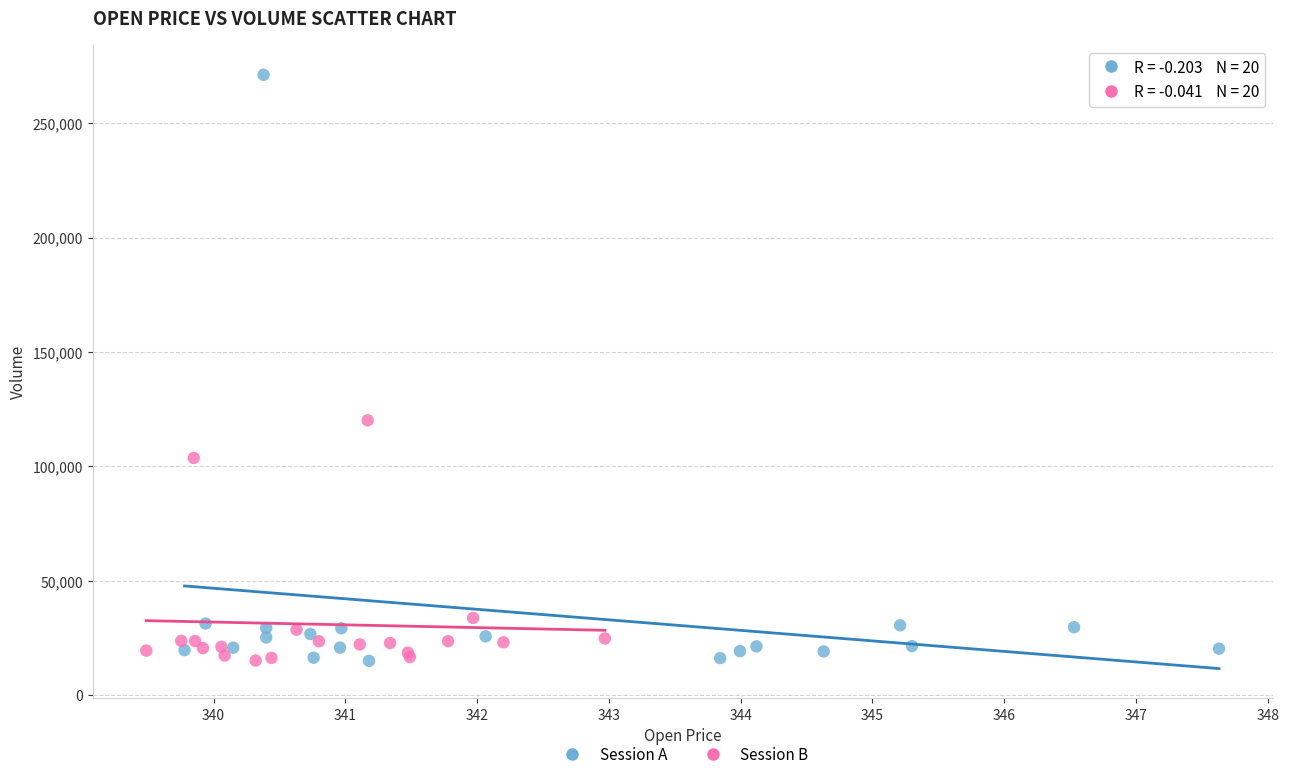

Which series contains the highest Y value?

Session A